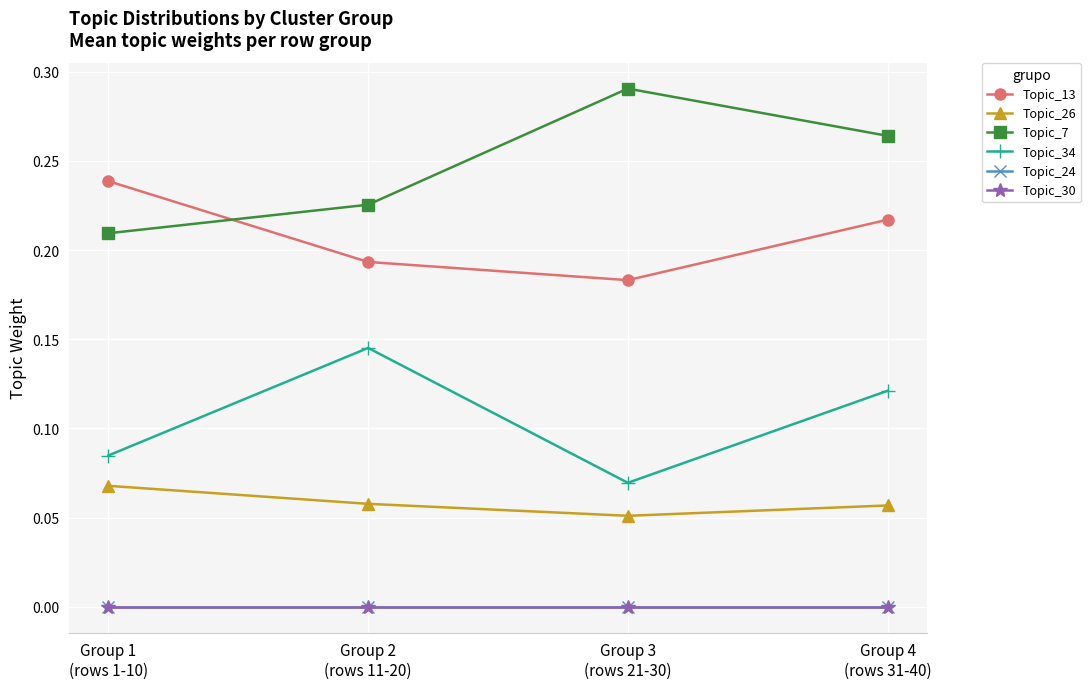

Is the value of Topic_34 at Group 4
(rows 31-40) greater than the value of Topic_7 at Group 4
(rows 31-40)?

No